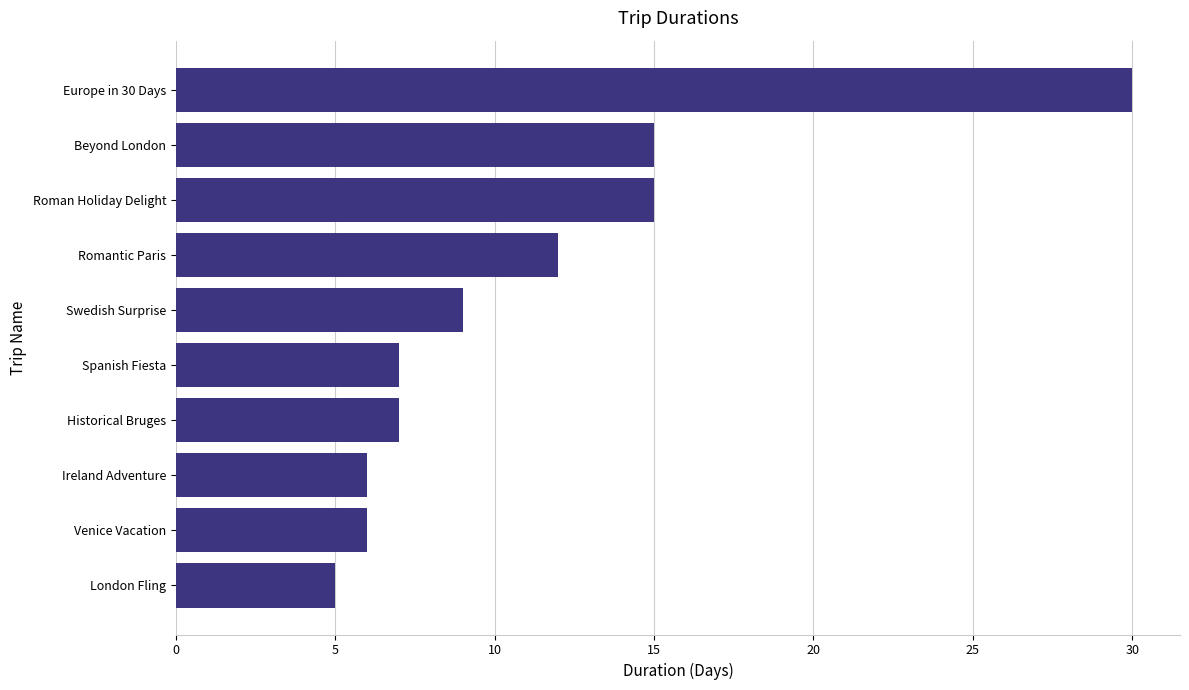

What is the difference between the maximum and second lowest values?

24